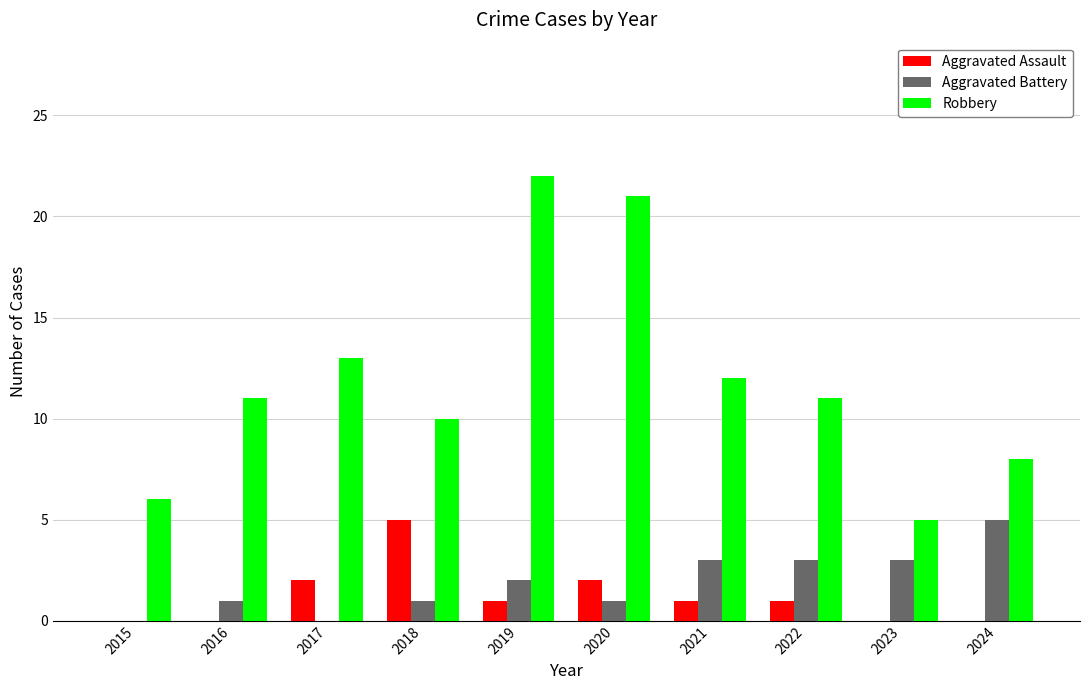

What is the highest value of the Aggravated Battery series?

5